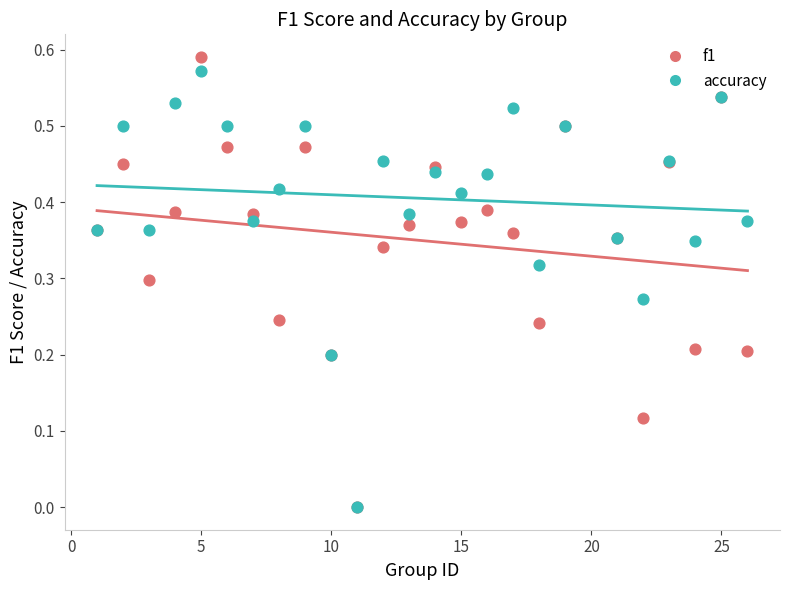

Which series reaches the maximum Y coordinate?

f1